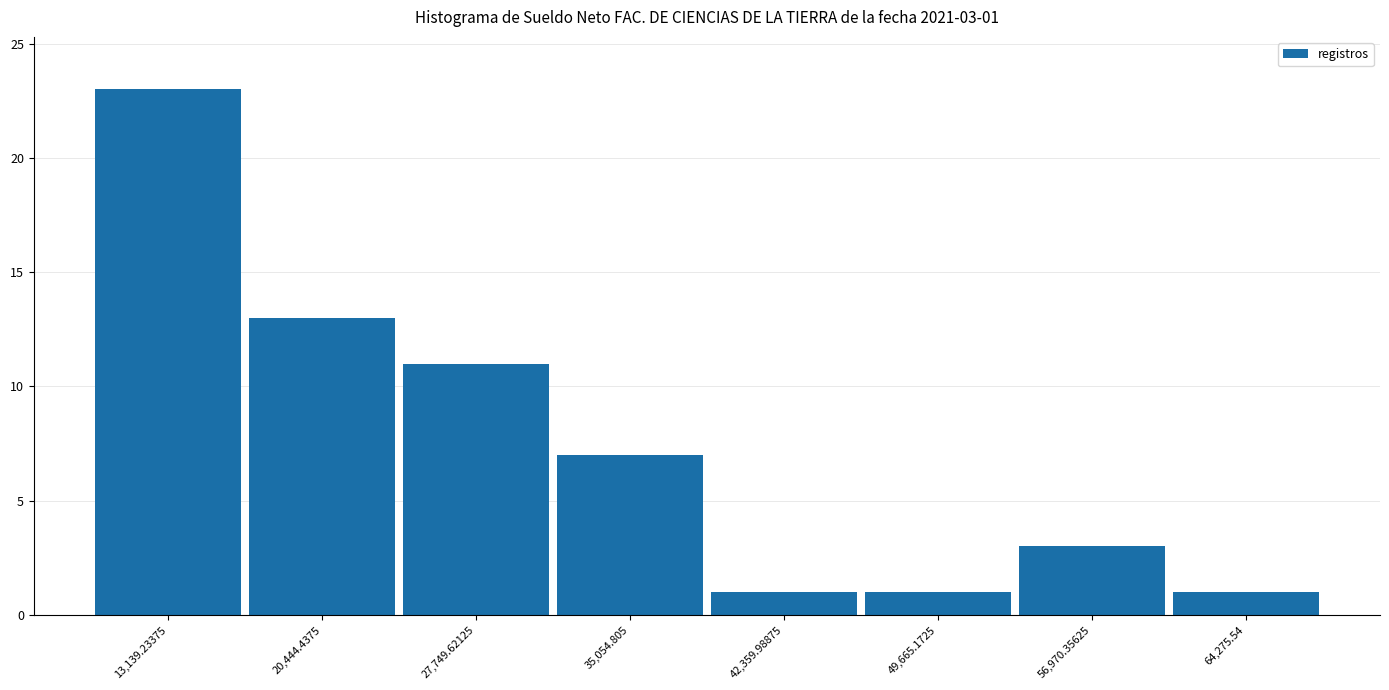

Reading left to right, list all the values displayed in this chart.

13,139.23375=23	20,444.4375=13	27,749.62125=11	35,054.805=7	42,359.98875=1	49,665.1725=1	56,970.35625=3	64,275.54=1